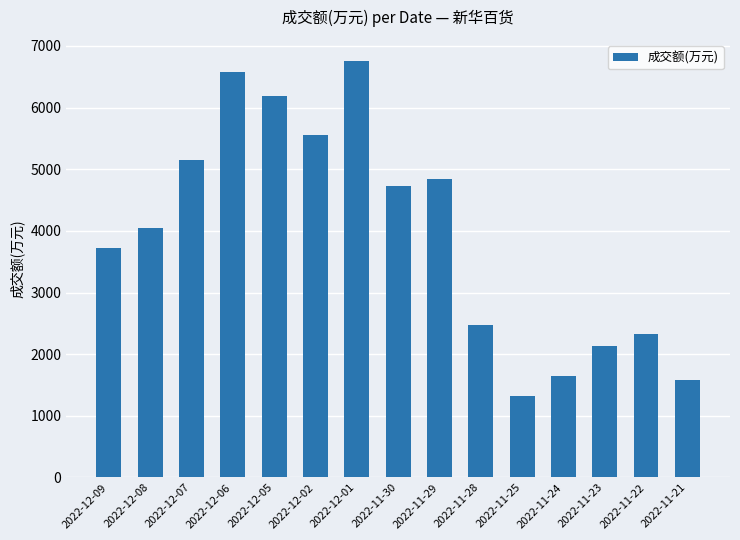

Rank the categories by value from lowest to highest.

2022-11-25, 2022-11-21, 2022-11-24, 2022-11-23, 2022-11-22, 2022-11-28, 2022-12-09, 2022-12-08, 2022-11-30, 2022-11-29, 2022-12-07, 2022-12-02, 2022-12-05, 2022-12-06, 2022-12-01